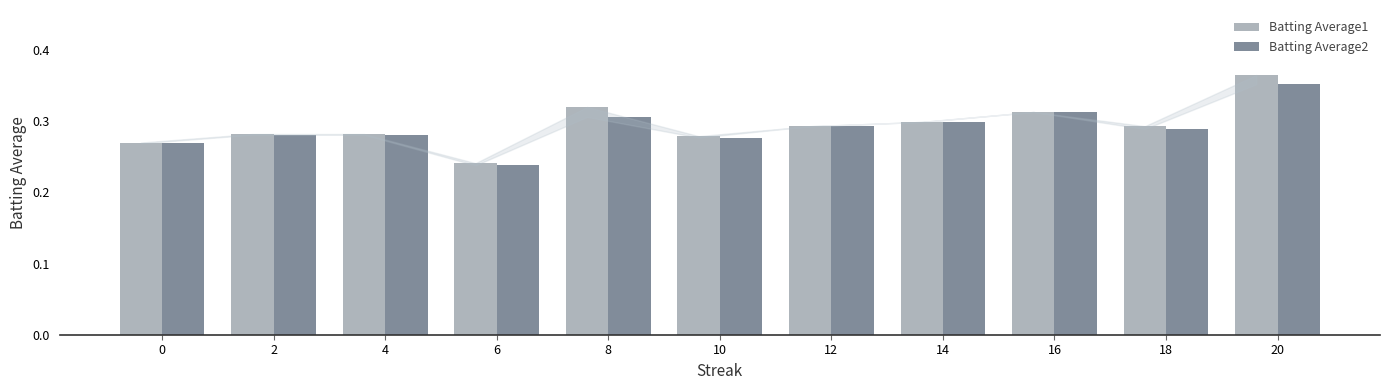

At how many categories does at least one series exceed 0?

11